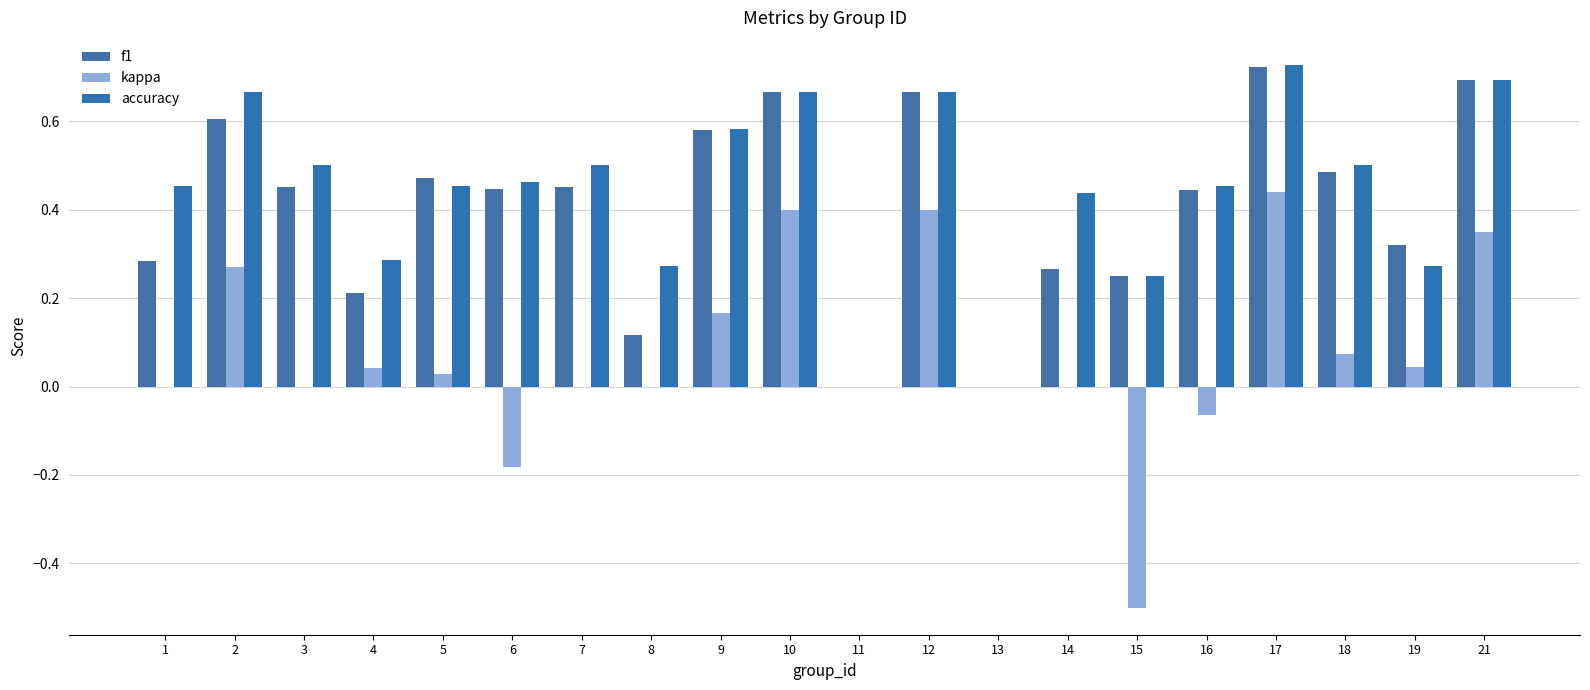

Is it true that accuracy equals 0.5 at 16?

True